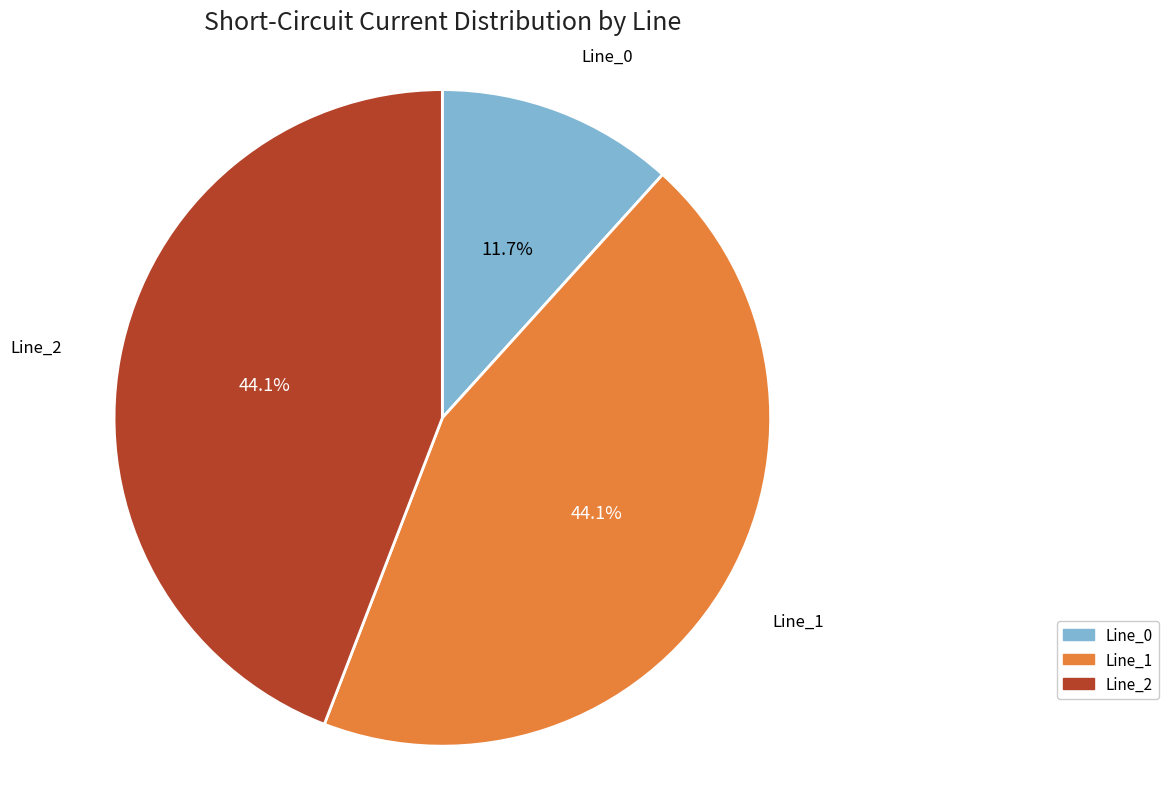

Is there a majority slice in this chart?

No